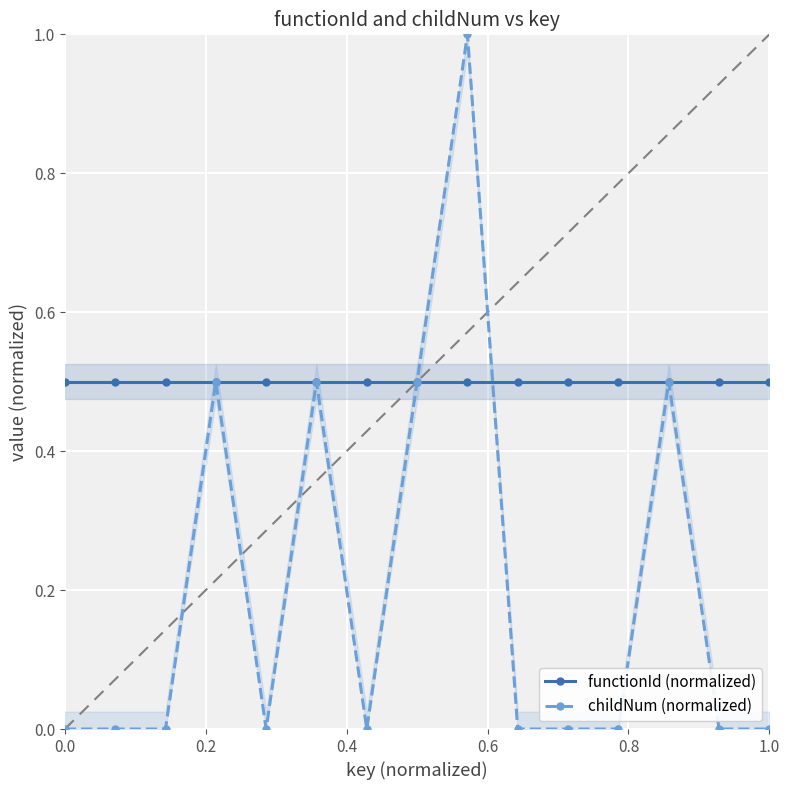

What is the total value across all series at 0.4?

0.5